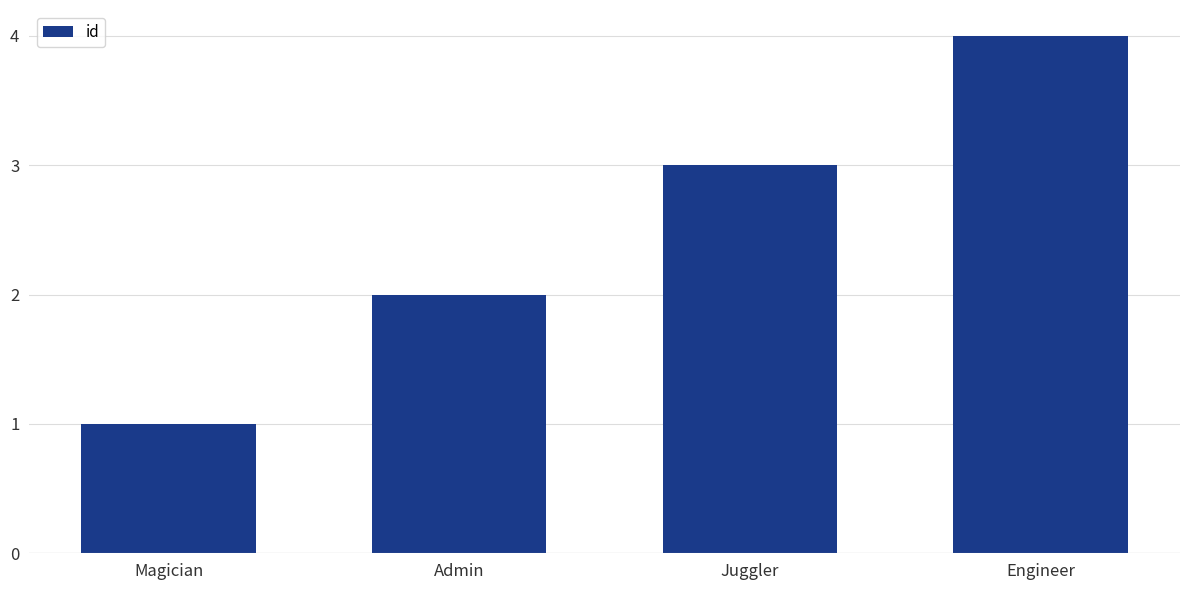

Reading left to right, transcribe all the data shown in this chart.

Magician=1	Admin=2	Juggler=3	Engineer=4